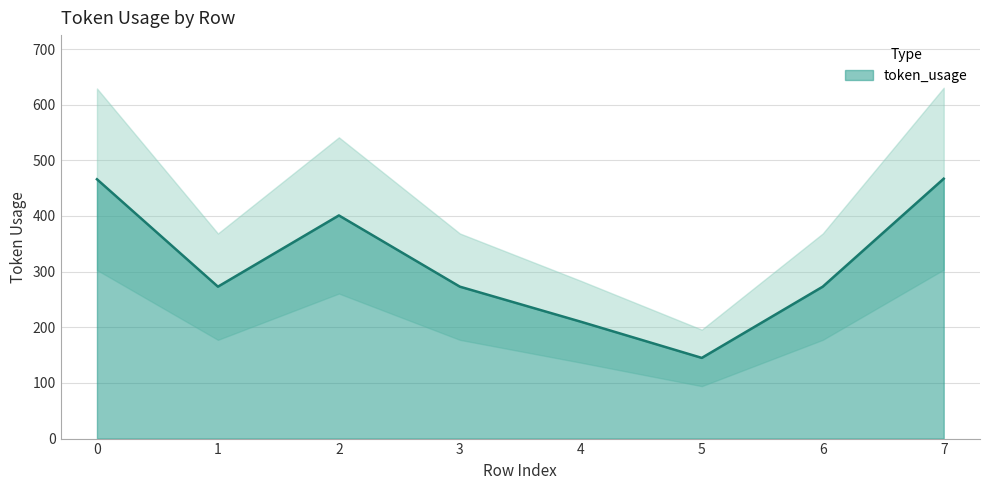

List the labels in order of value, smallest first.

5, 4, 1, 3, 6, 2, 0, 7